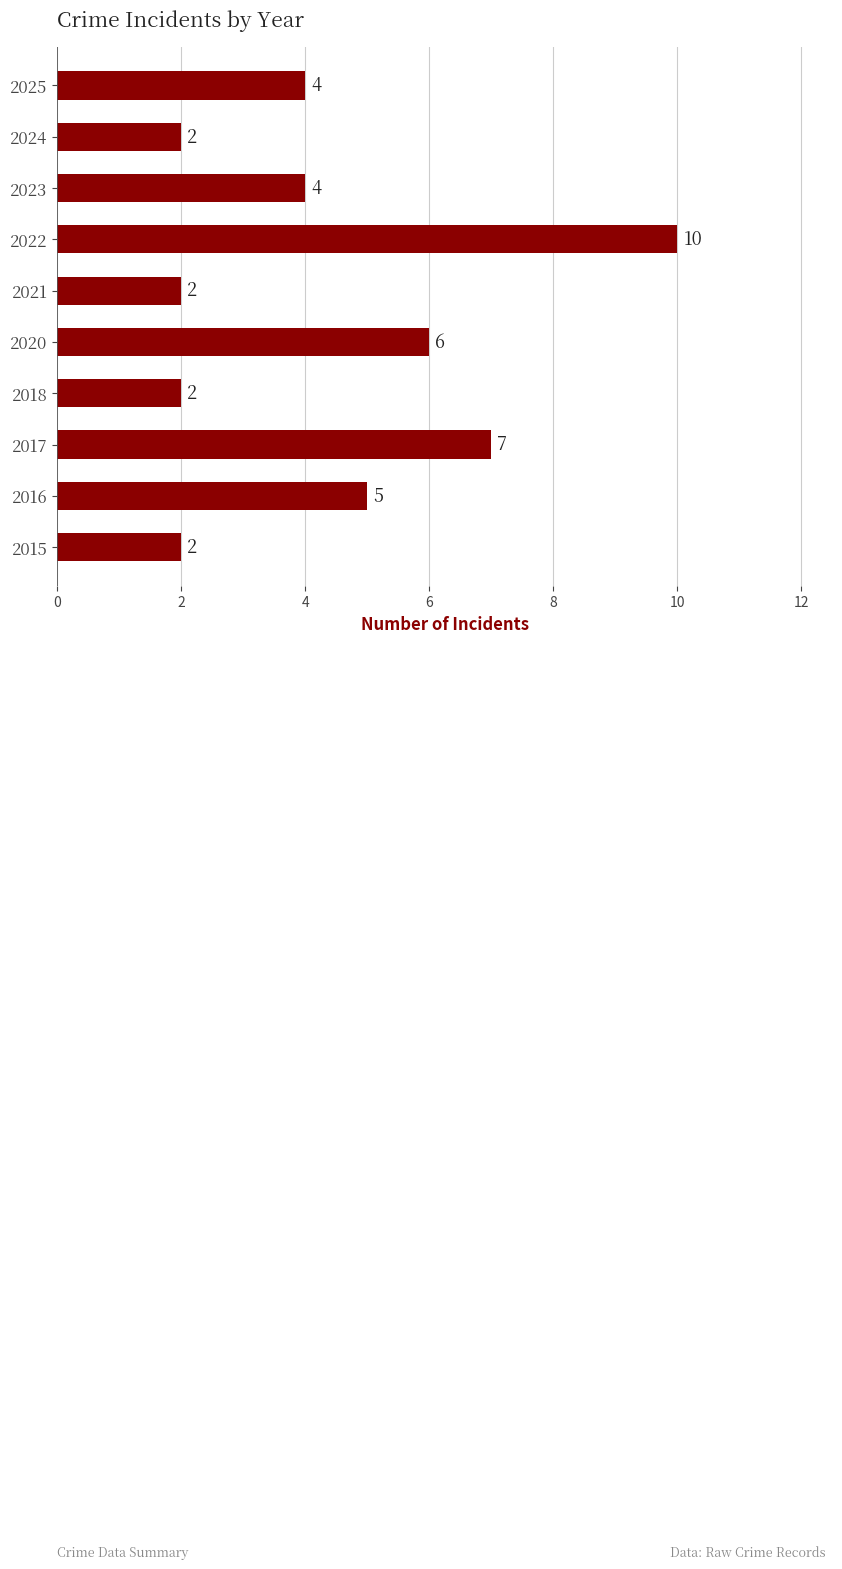

Does the chart contain stacked bars?

No